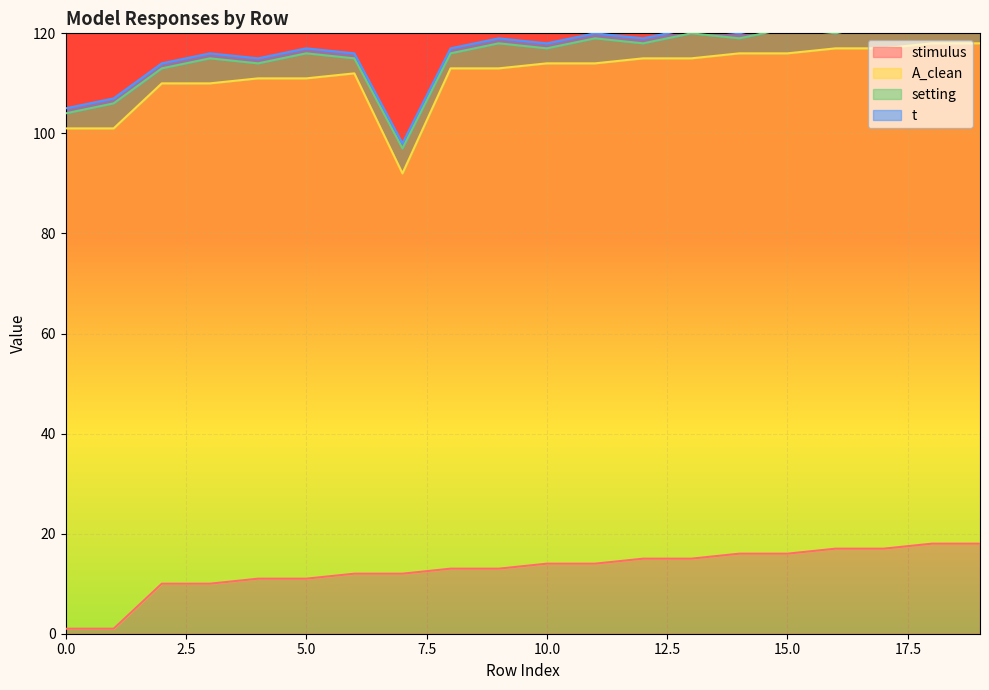

Where is the first local maximum for setting?

1